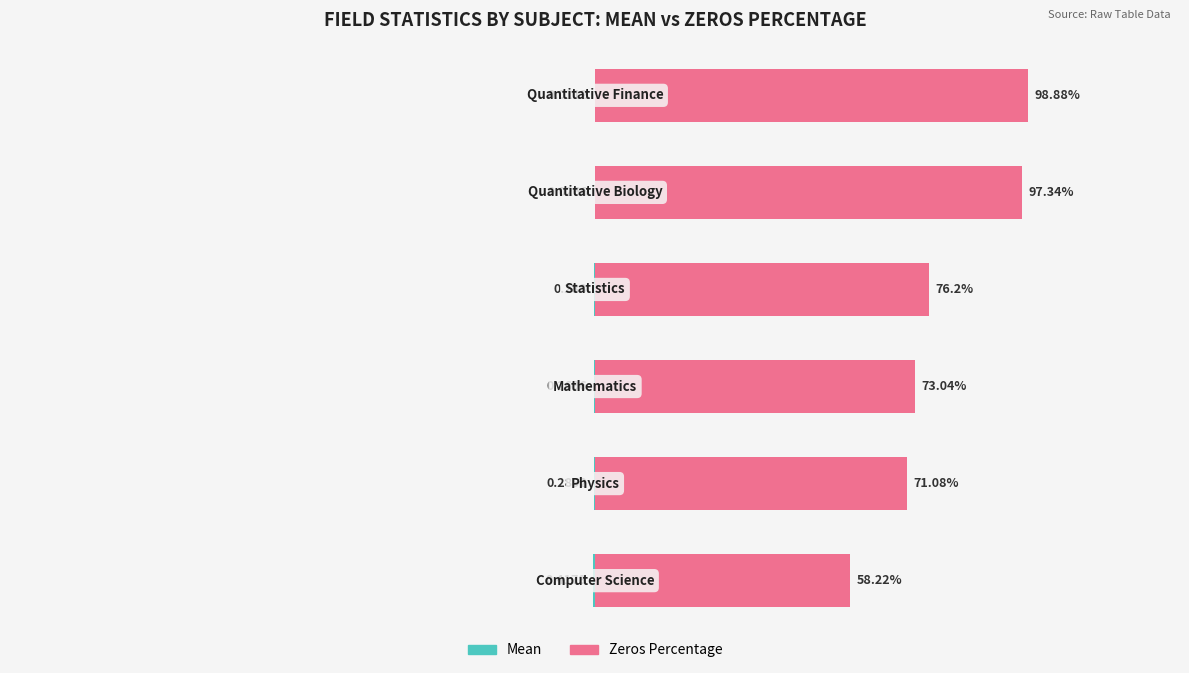

Which series has the largest total across all categories?

Zeros Percentage